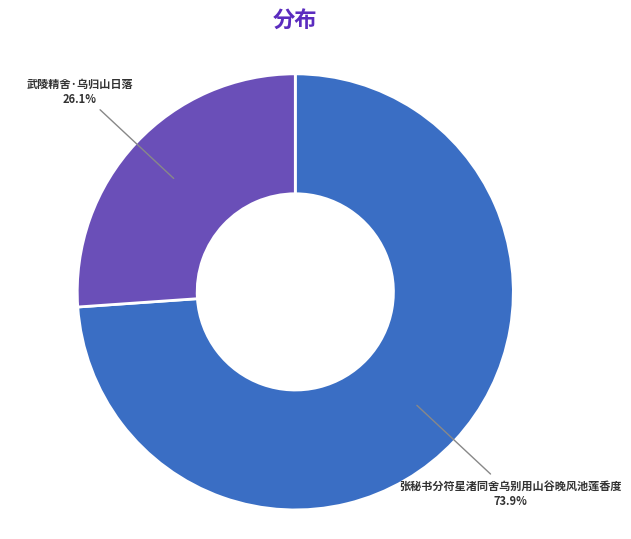

What portion of the pie excludes 张秘书分符星渚同舍乌别用山谷晚风池莲香度?

26.1%